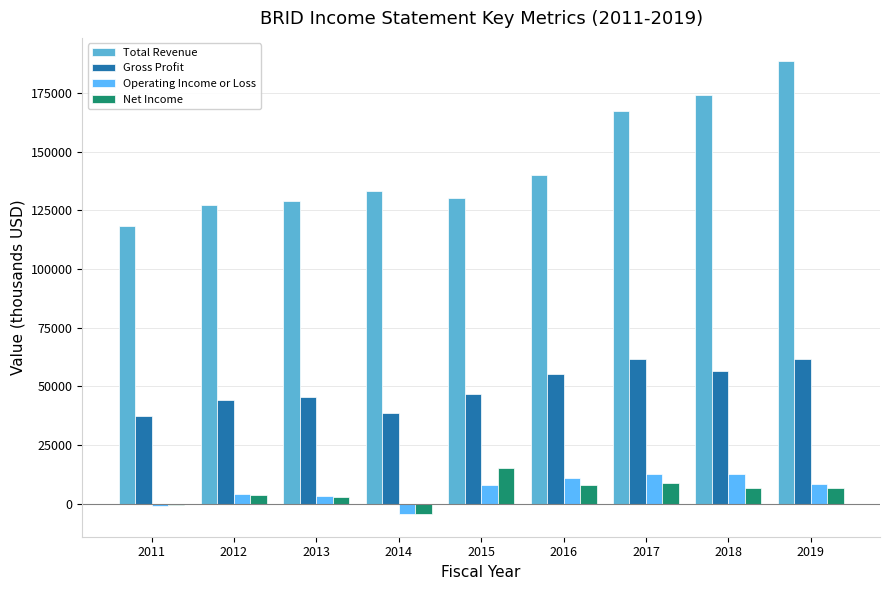

Count the number of categories in the chart.

9